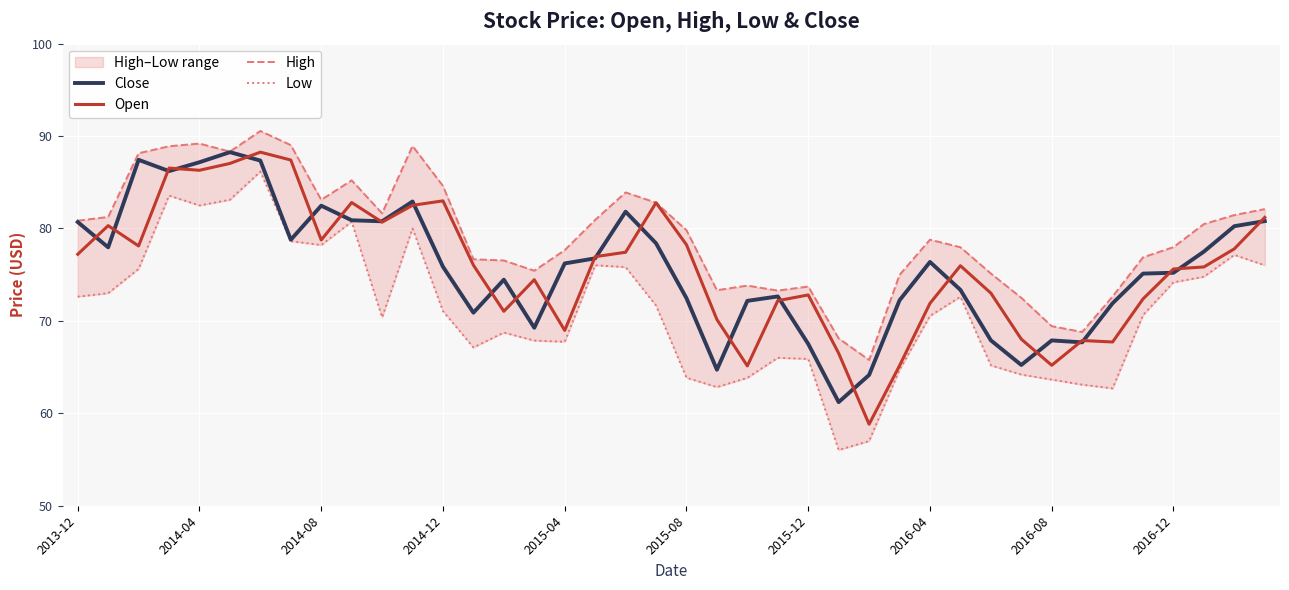

What is the maximum value shown in the chart?

90.6